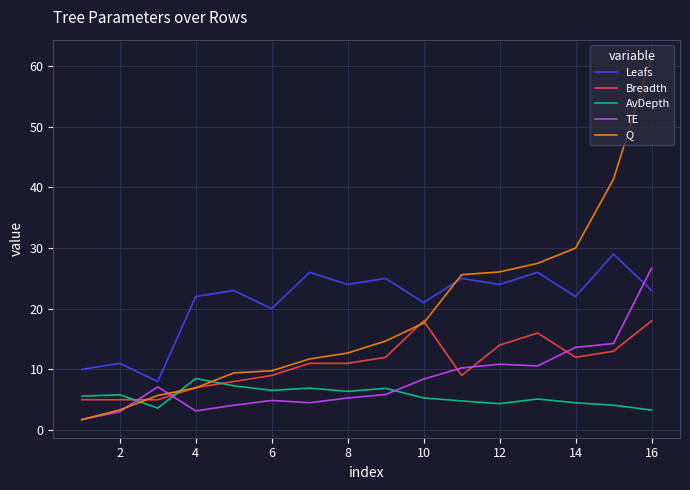

Which series has the widest spread of values?

Q